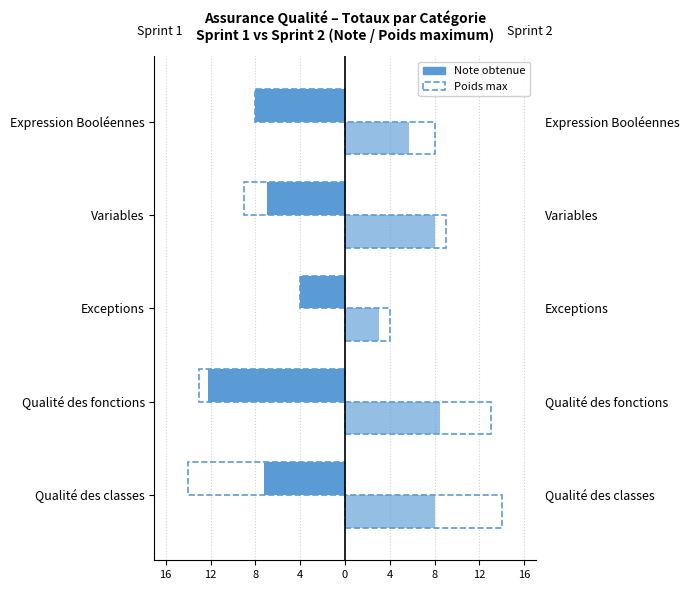

What is the difference between the highest and lowest values at Expression Booléennes?

16.0